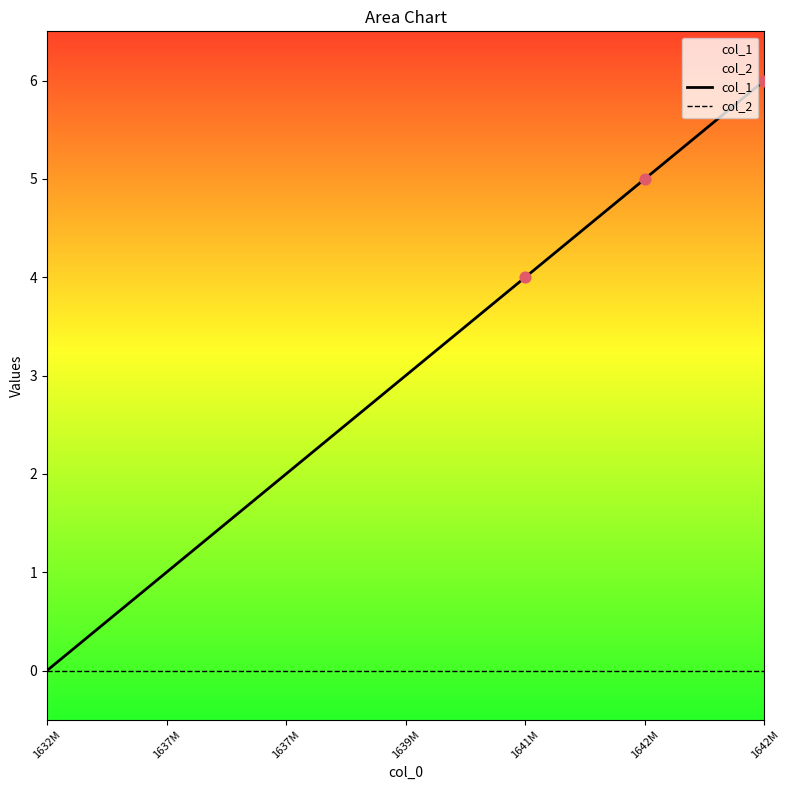

What is the total value across all series at 1642M?

5